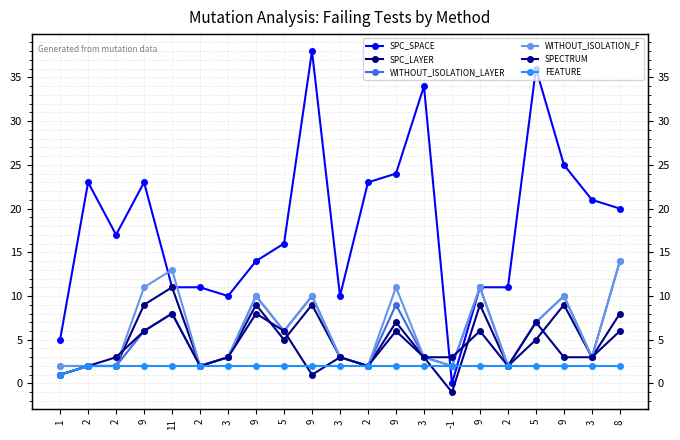

What value does the SPC_LAYER series have at 2?

2